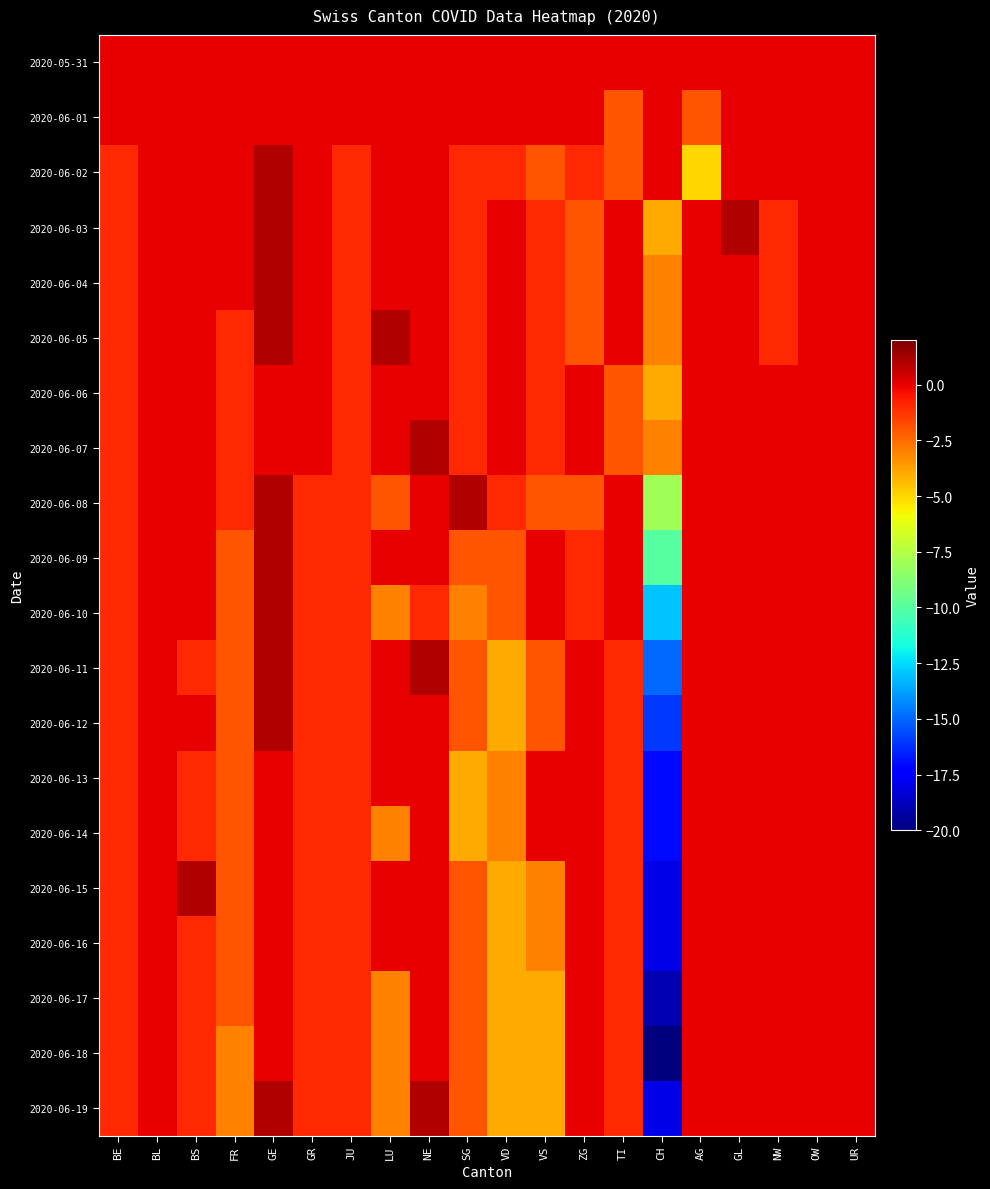

What is the difference between the highest and lowest values at JU?

1